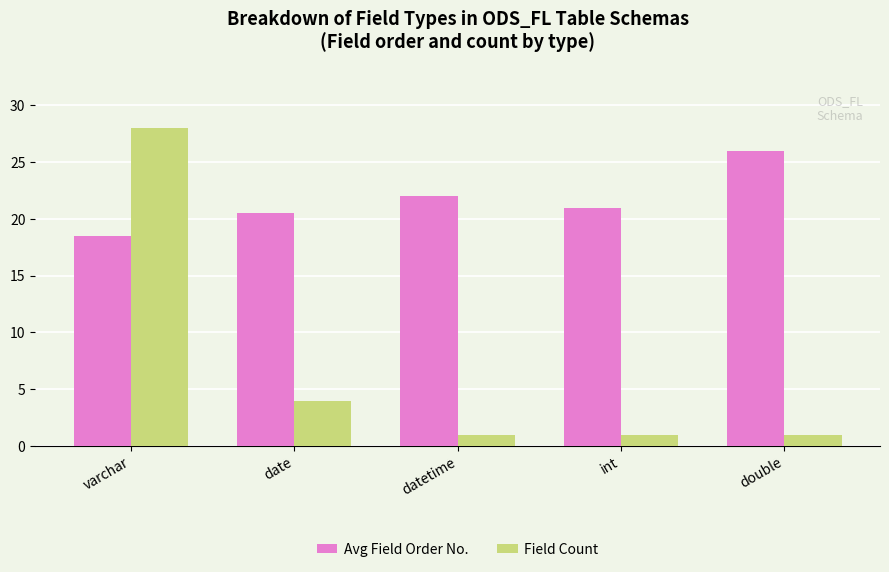

At which label does Avg Field Order No. first exceed 21?

datetime